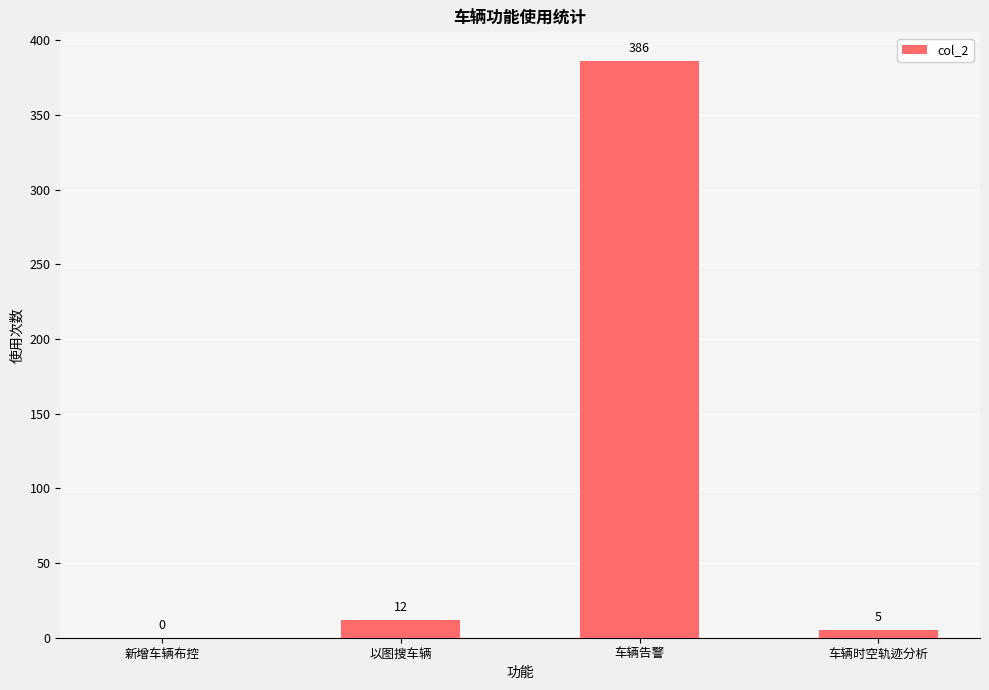

The chart shows a value of 386 at 车辆告警. True or false?

True